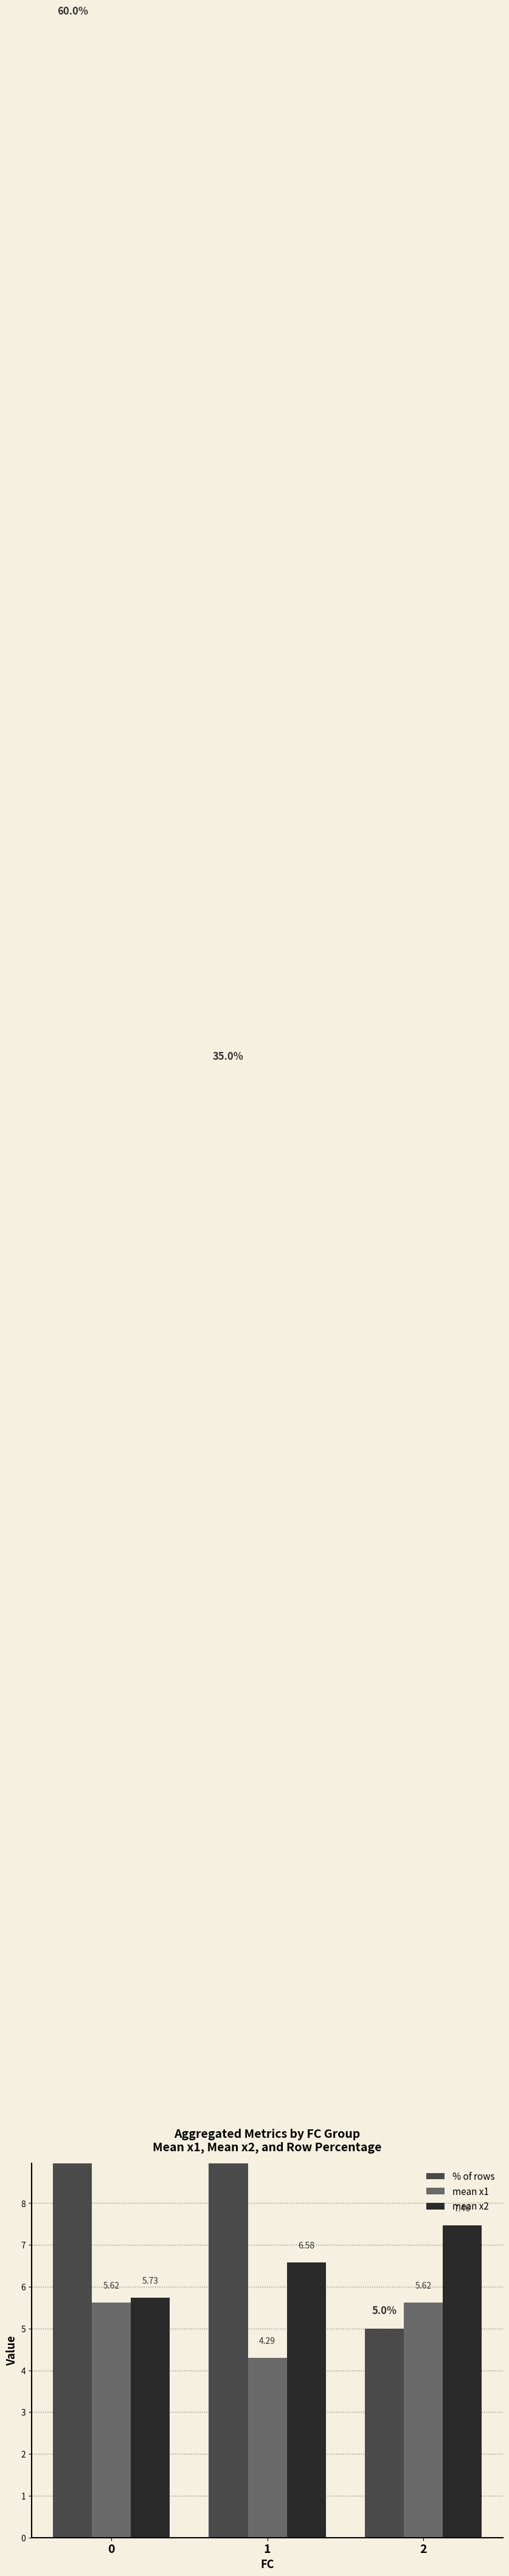

What are all the series names shown in the legend?

% of rows, mean x1, mean x2